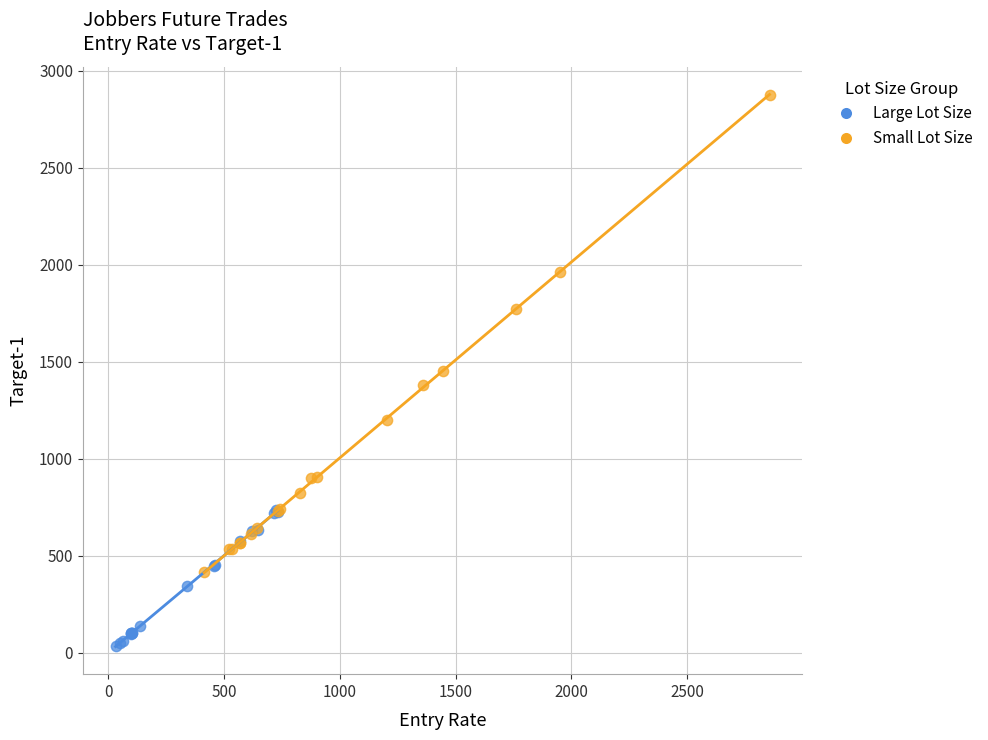

Which series has the widest spread of Y values?

Small Lot Size